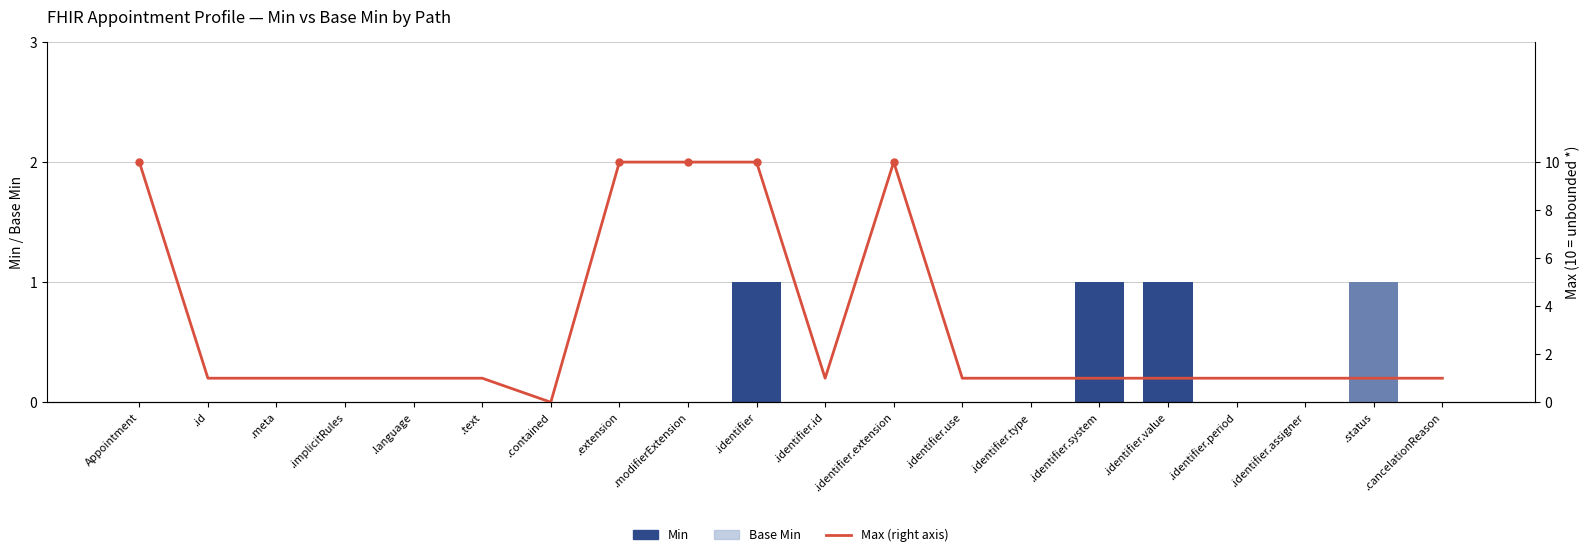

Reading right to left, extract all data points from this chart.

Min: .cancelationReason=0	.status=1	.identifier.assigner=0	.identifier.period=0	.identifier.value=1	.identifier.system=1	.identifier.type=0	.identifier.use=0	.identifier.extension=0	.identifier.id=0	.identifier=1	.modifierExtension=0	.extension=0	.contained=0	.text=0	.language=0	.implicitRules=0	.meta=0	.id=0	Appointment=0
Base Min: .cancelationReason=0	.status=1	.identifier.assigner=0	.identifier.period=0	.identifier.value=0	.identifier.system=0	.identifier.type=0	.identifier.use=0	.identifier.extension=0	.identifier.id=0	.identifier=0	.modifierExtension=0	.extension=0	.contained=0	.text=0	.language=0	.implicitRules=0	.meta=0	.id=0	Appointment=0
Max: .cancelationReason=1	.status=1	.identifier.assigner=1	.identifier.period=1	.identifier.value=1	.identifier.system=1	.identifier.type=1	.identifier.use=1	.identifier.extension=10	.identifier.id=1	.identifier=10	.modifierExtension=10	.extension=10	.contained=0	.text=1	.language=1	.implicitRules=1	.meta=1	.id=1	Appointment=10